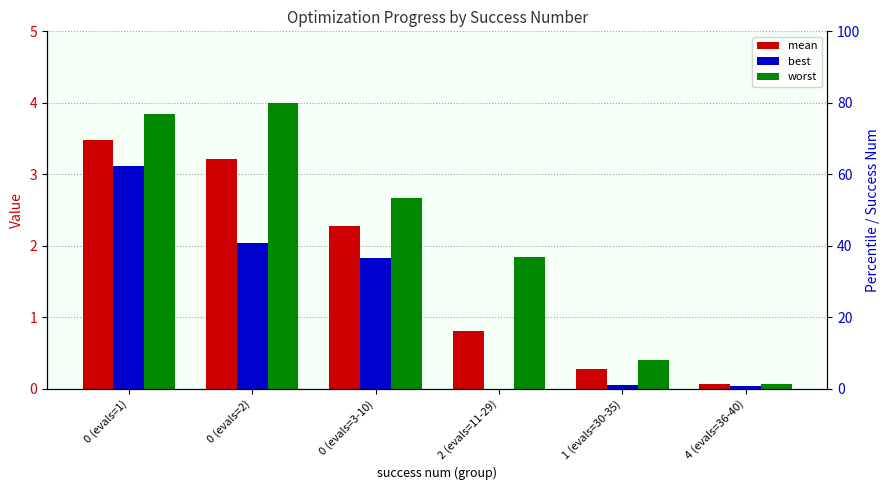

What is the maximum value shown in the chart?

4.0